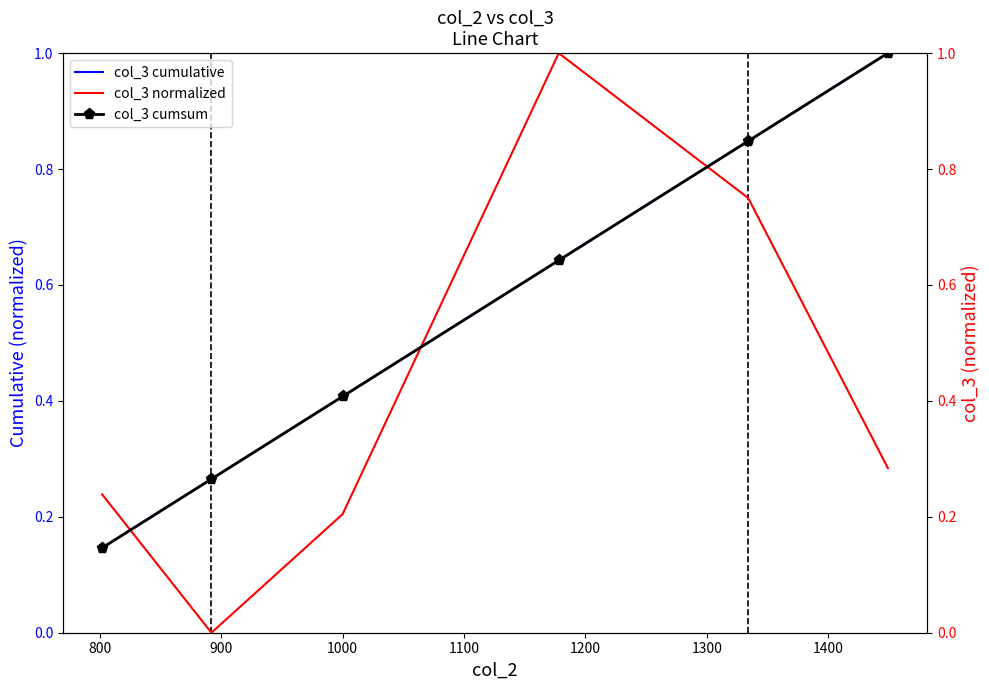

What is the highest value of the col_3 cumulative series?

1.0